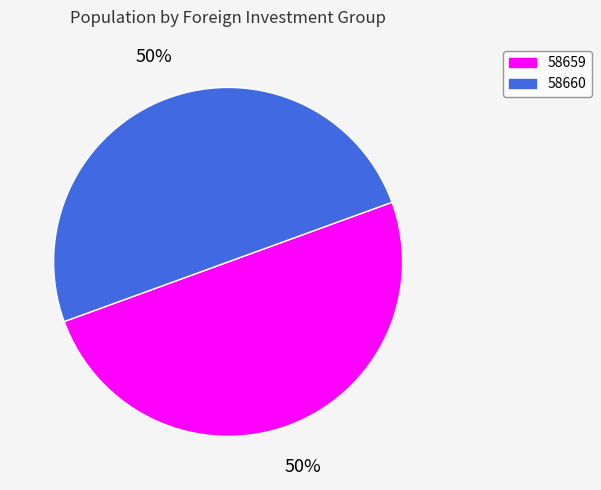

Is it true that 58659 is 50% of the pie?

True